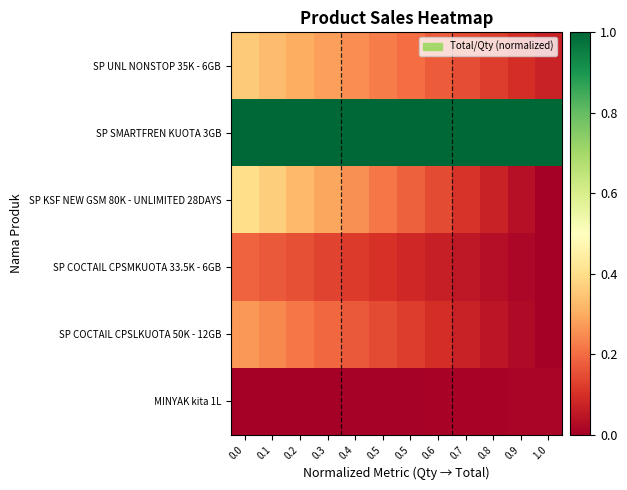

At how many categories does at least one series exceed 0?

12